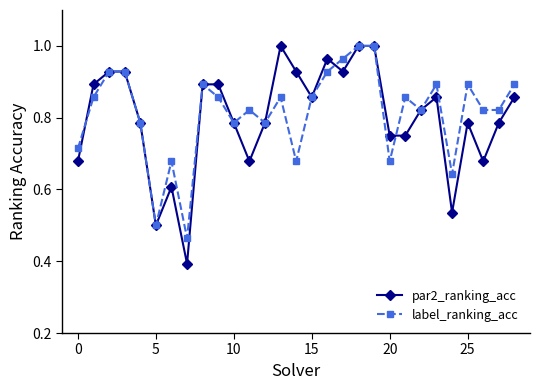

True or false: label_ranking_acc has more than 2 points higher than both neighbors.

True